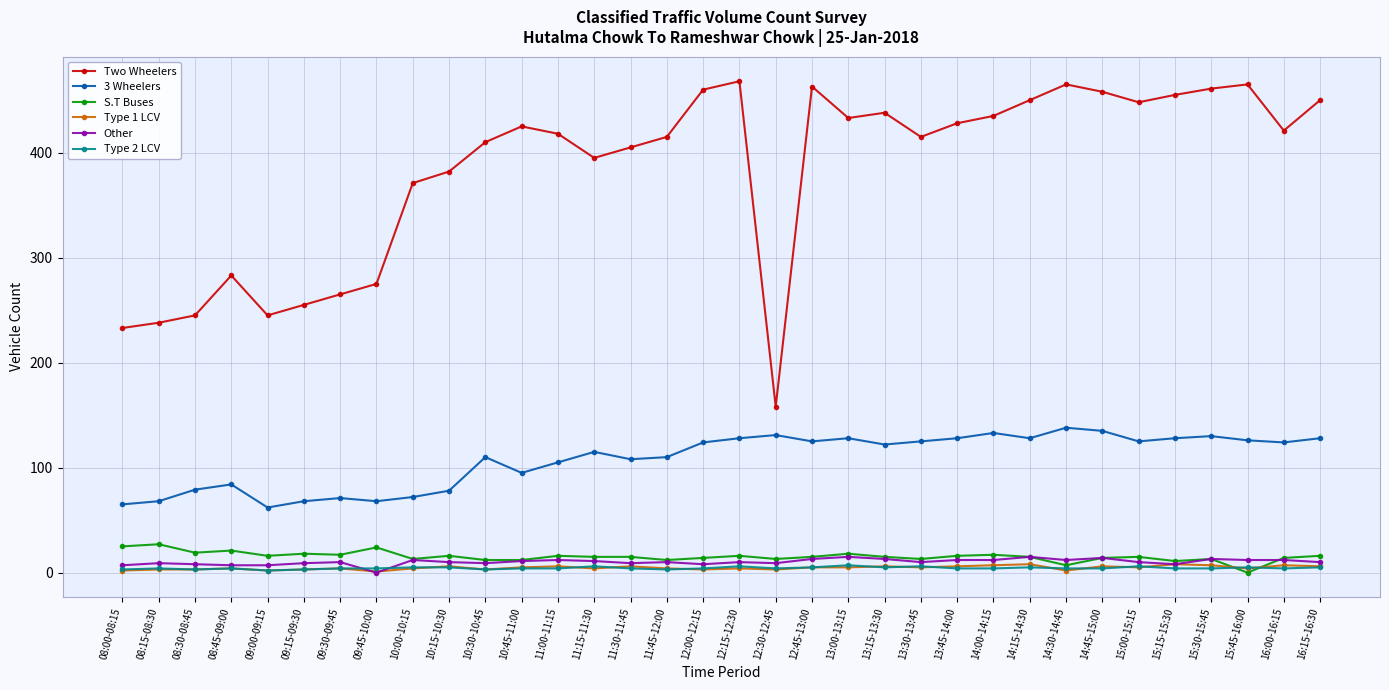

What are all the series names shown in the legend?

Two Wheelers, 3 Wheelers, S.T Buses, Type 1 LCV, Other, Type 2 LCV